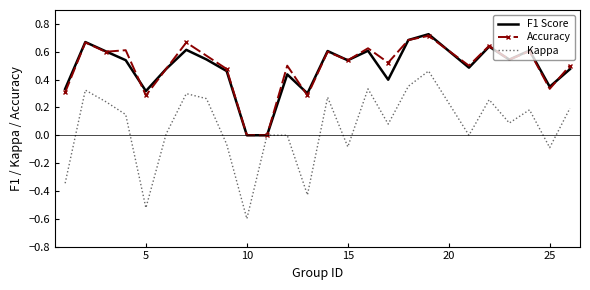

What is the smallest value displayed?

-0.6